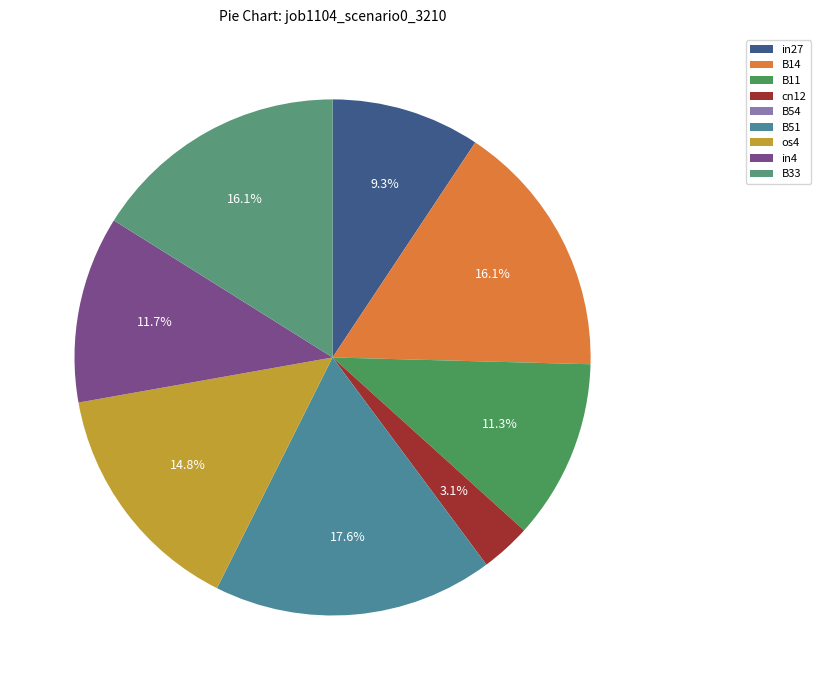

Is there a majority slice in this chart?

No